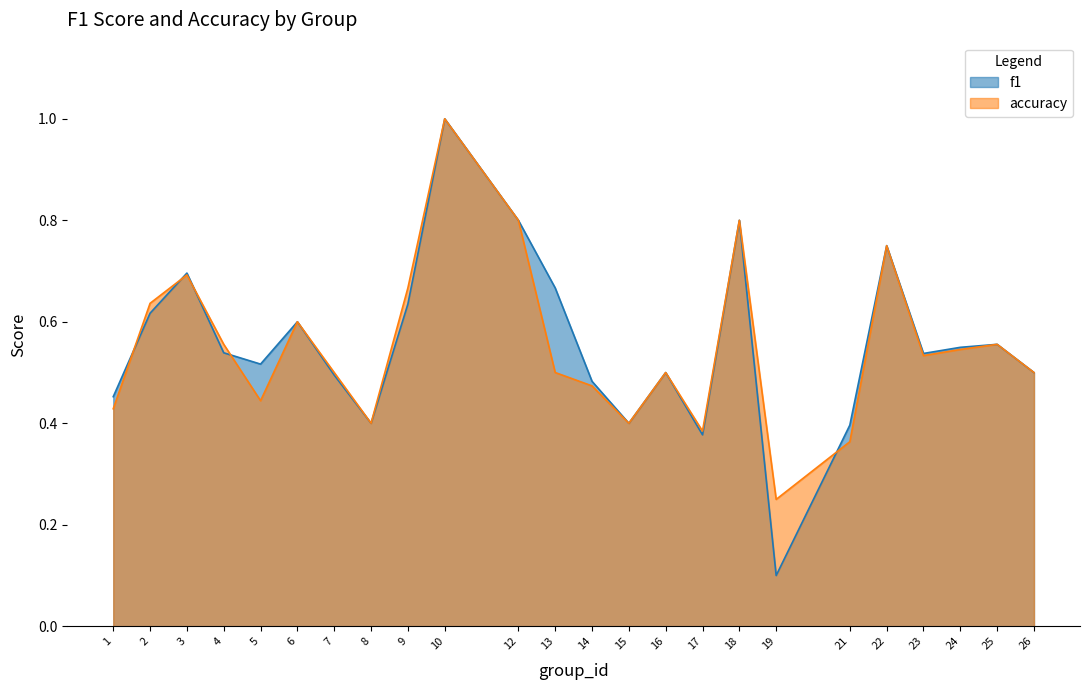

What is the value of the f1 point at the 17th from the left?

0.8